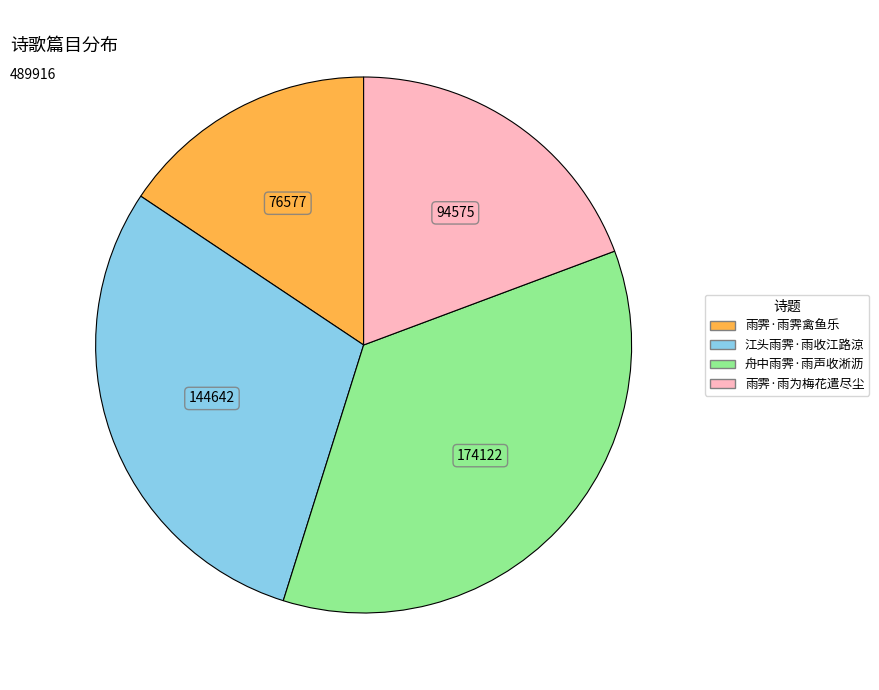

Is the sum of 江头雨霁·雨收江路涼 and 舟中雨霁·雨声收淅沥 greater than half?

Yes